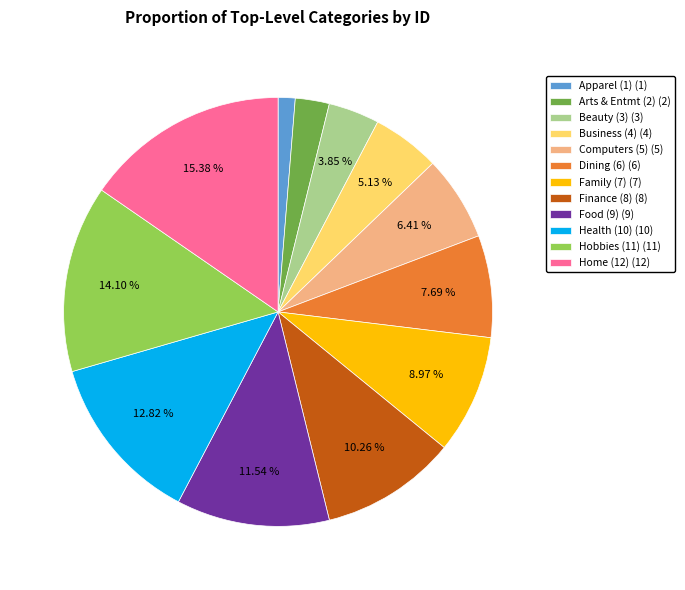

Does Health (10) (10) represent more than half of the total?

No